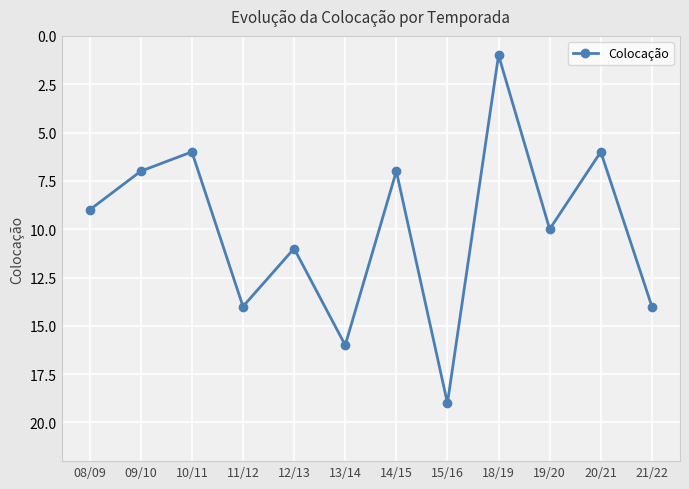

What is the value of the 12th point from the left?

14